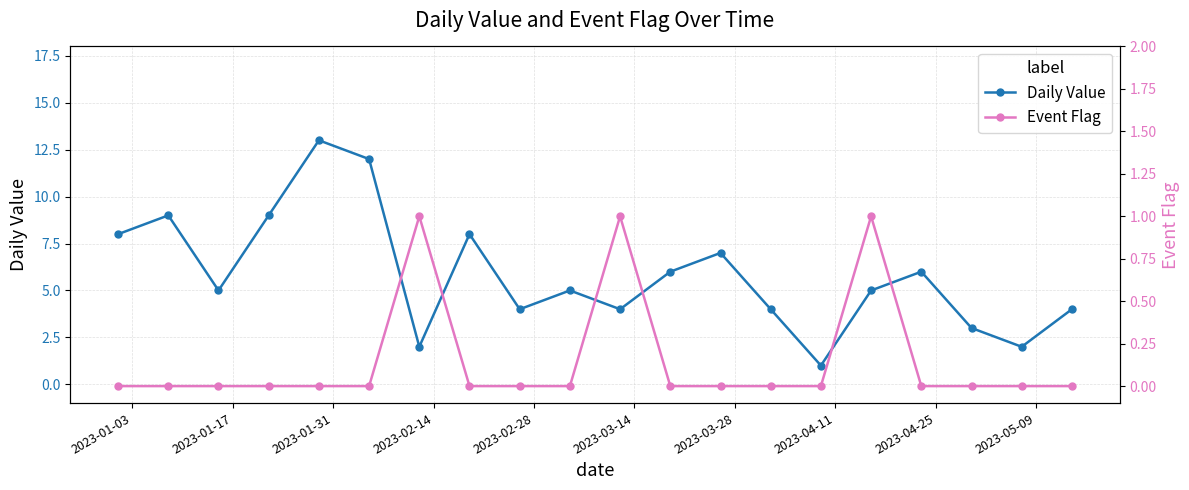

What is the value of the Daily Value point at the 19th from the left?

2